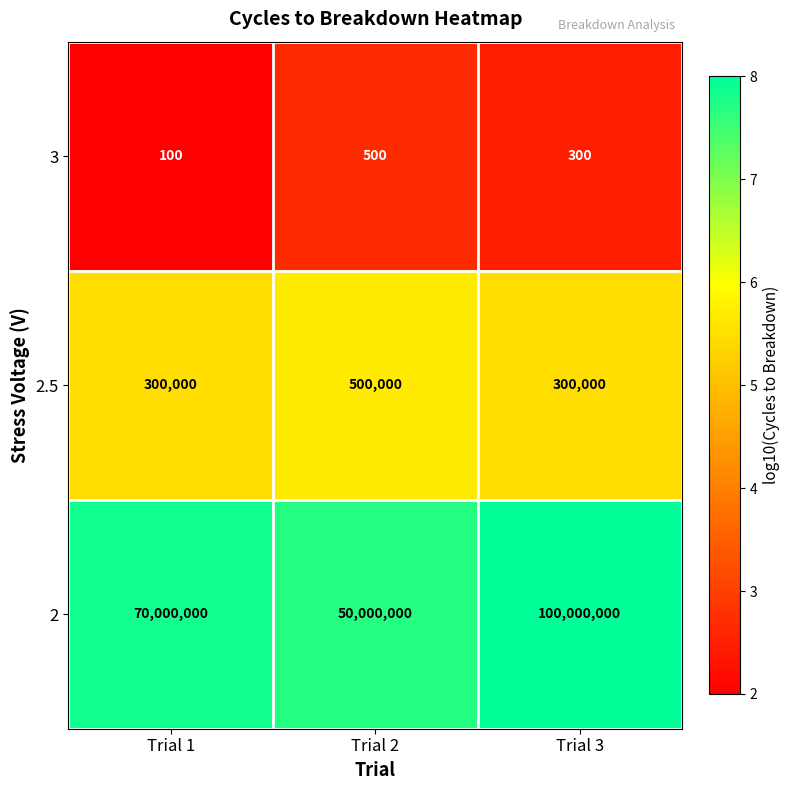

Reading left to right, extract all data points from this chart.

3: Trial 1=100	Trial 2=500	Trial 3=300
2.5: Trial 1=300000	Trial 2=500000	Trial 3=300000
2: Trial 1=70000000	Trial 2=50000000	Trial 3=100000000